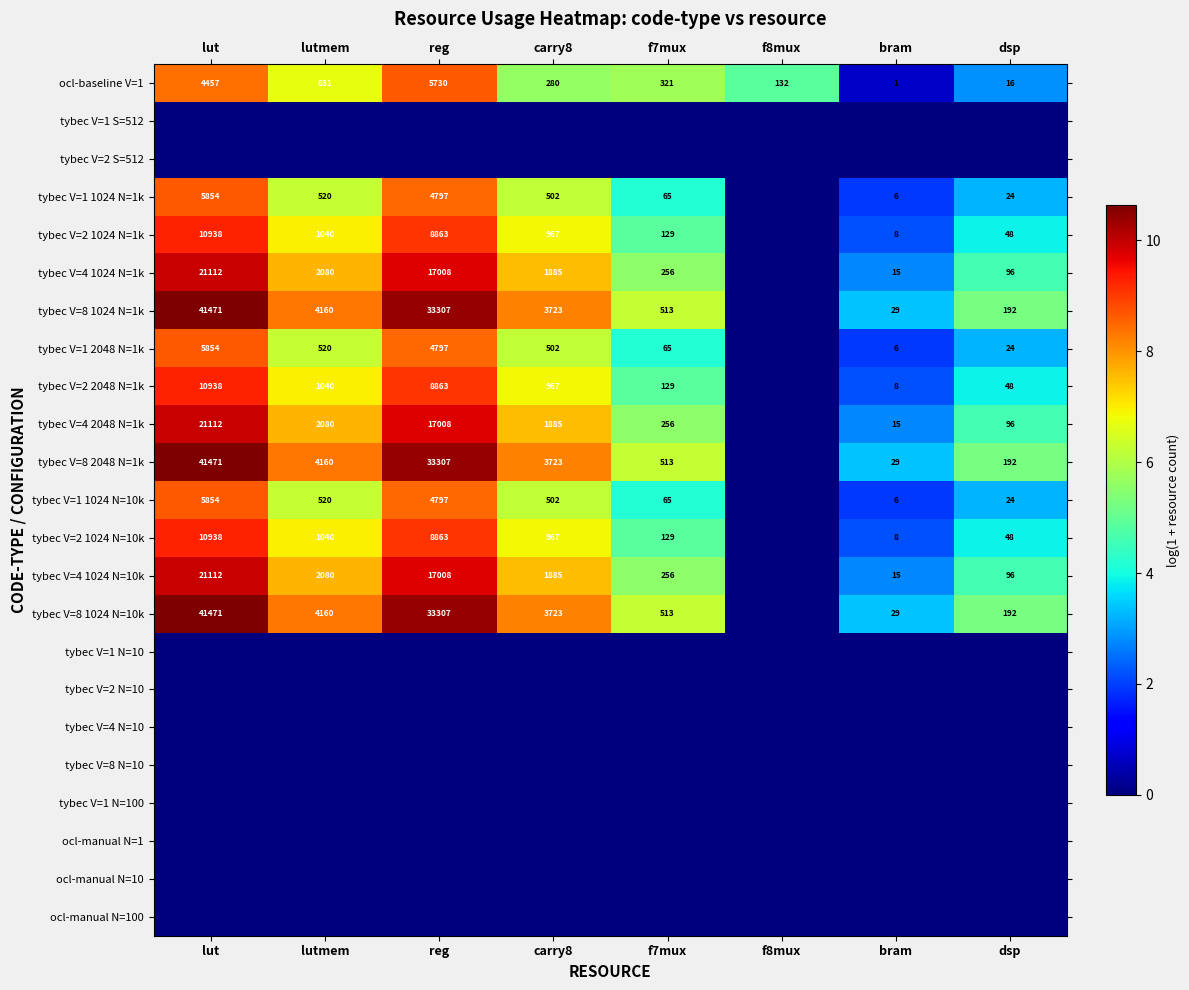

What is the difference between the tybec V=1 2048 N=1k values at dsp and lut?

5830